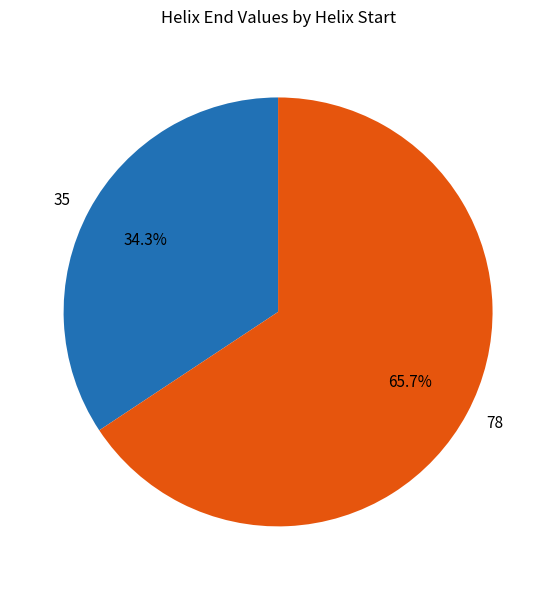

Rank the categories by value from lowest to highest.

35, 78